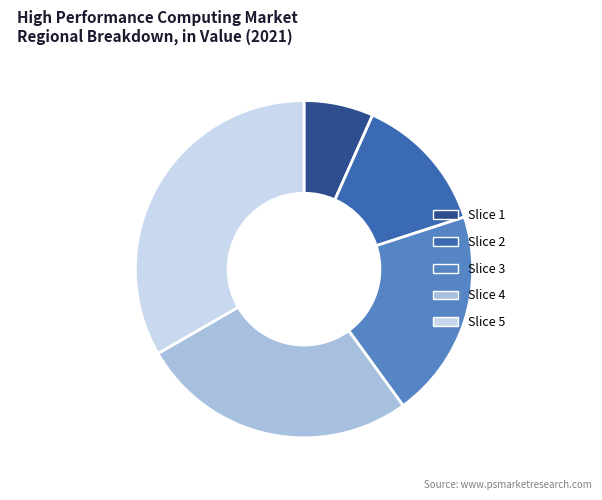

True or false: Slice 3 accounts for 11% of the total.

False